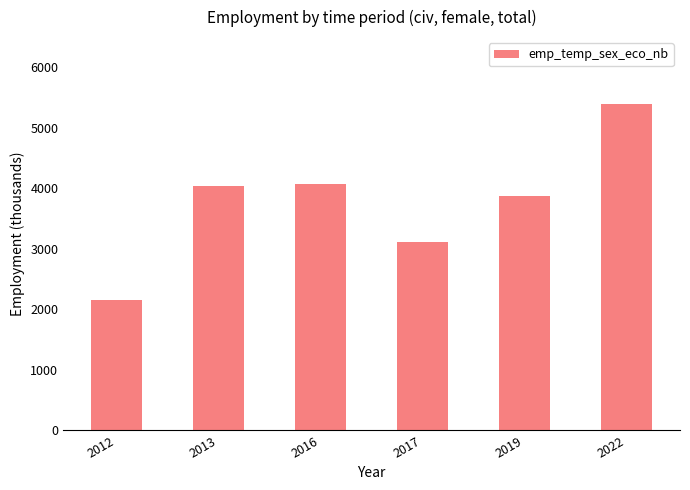

What is the average value?

3773.8